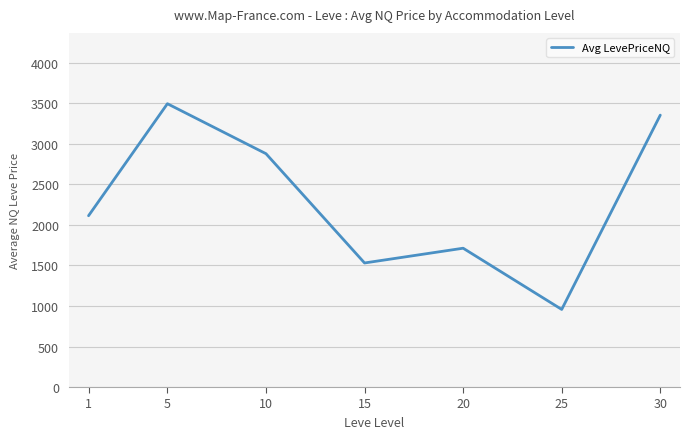

What is the sum of all values?

16042.3